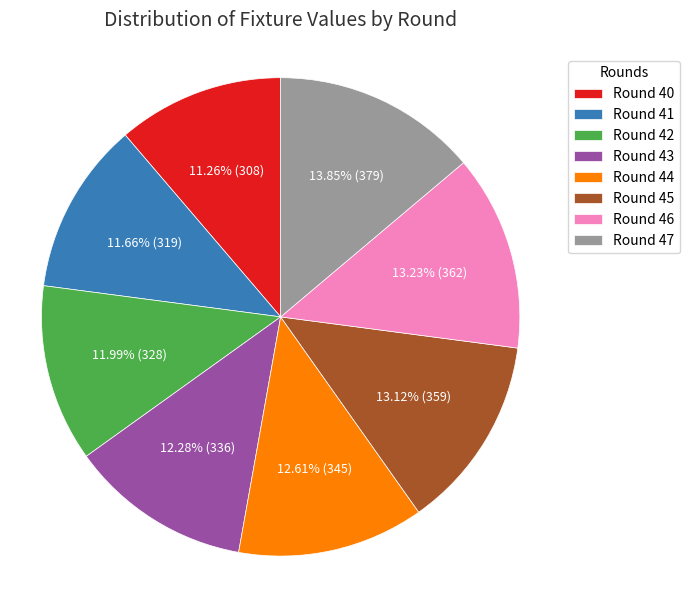

Count the number of slices in the pie.

8